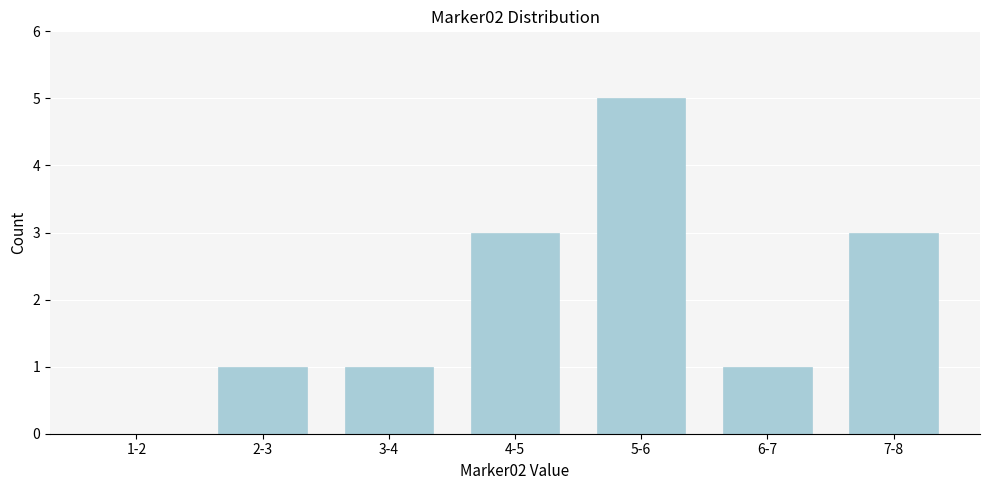

Reading left to right, list all the values displayed in this chart.

1-2=0	2-3=1	3-4=1	4-5=3	5-6=5	6-7=1	7-8=3